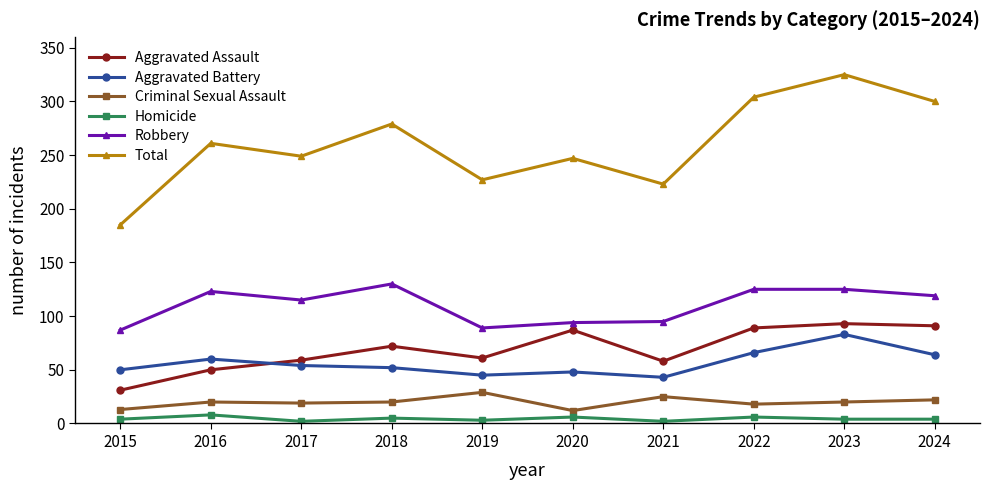

Rank the series by their maximum value, from lowest to highest.

Homicide, Criminal Sexual Assault, Aggravated Battery, Aggravated Assault, Robbery, Total